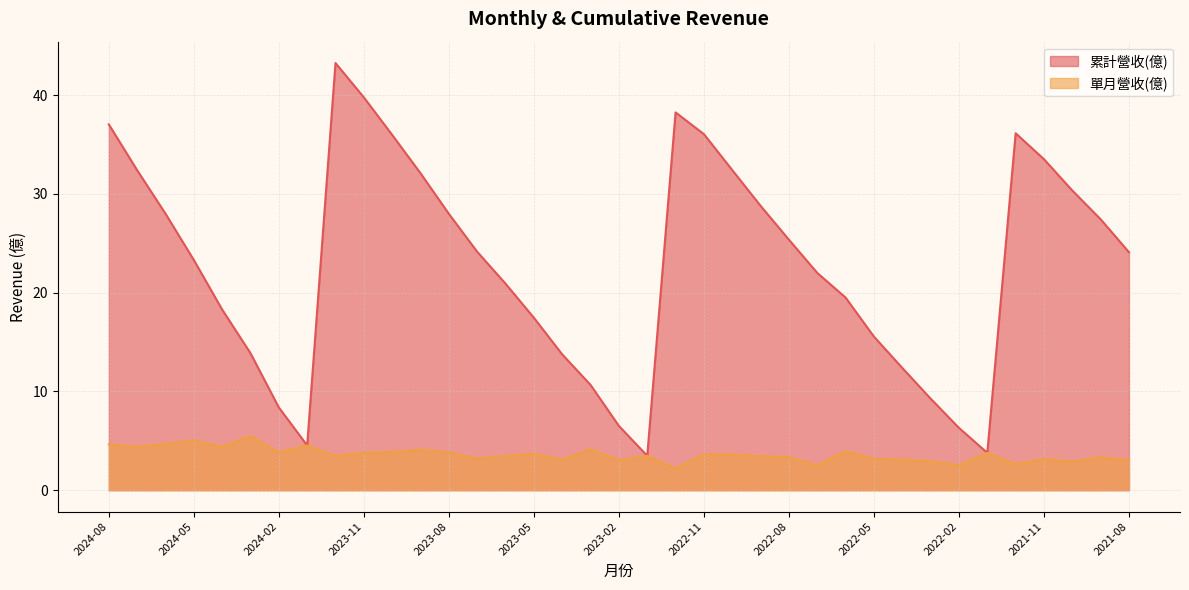

Reading left to right, what are all the values shown in this chart?

累計營收(億): 37.0	32.4	28.0	23.3	18.3	13.9	8.4	4.5	43.2	39.8	36.0	32.1	28.0	24.1	20.9	17.5	13.8	10.7	6.5	3.5	38.2	36.0	32.4	28.8	25.4	22.0	19.5	15.6	12.4	9.3	6.3	3.8	36.1	33.5	30.3	27.4	24.1
單月營收(億): 4.6	4.4	4.7	5.0	4.4	5.5	3.9	4.5	3.5	3.8	3.9	4.1	3.8	3.2	3.5	3.7	3.1	4.2	3.0	3.5	2.2	3.6	3.6	3.4	3.4	2.5	4.0	3.2	3.1	3.0	2.5	3.8	2.6	3.2	2.9	3.3	3.1